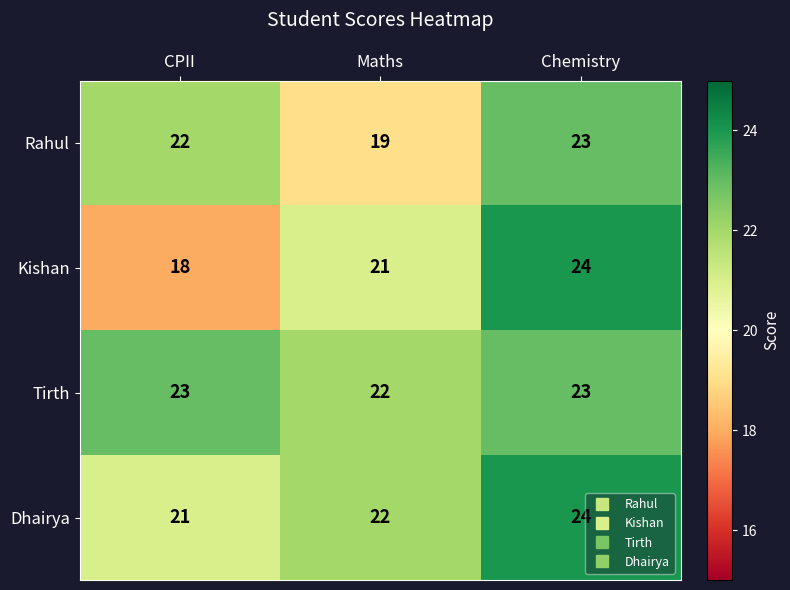

At which label is Dhairya closest to 22?

Maths